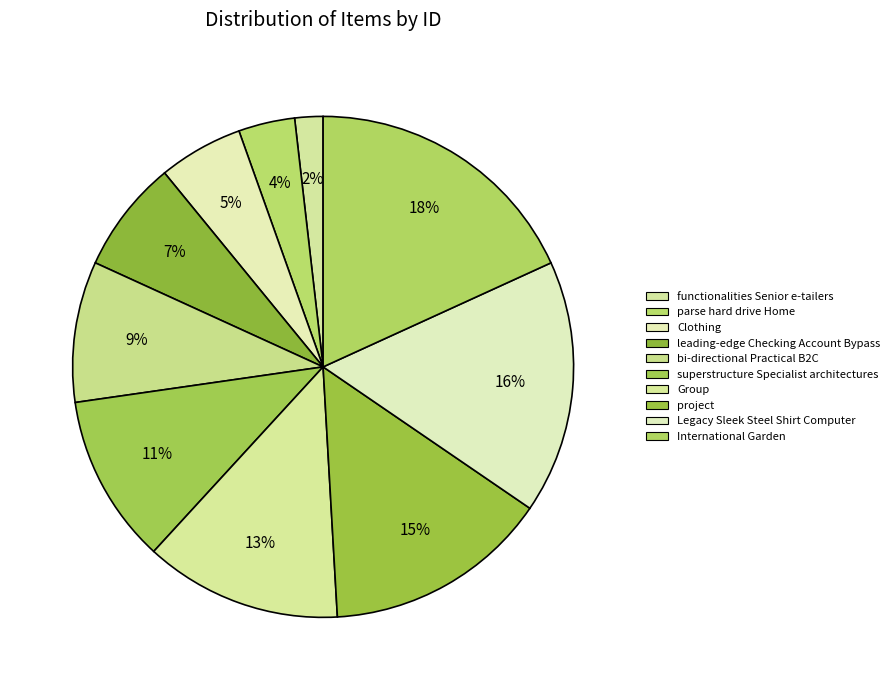

How much of the chart is everything except Group?

87.3%